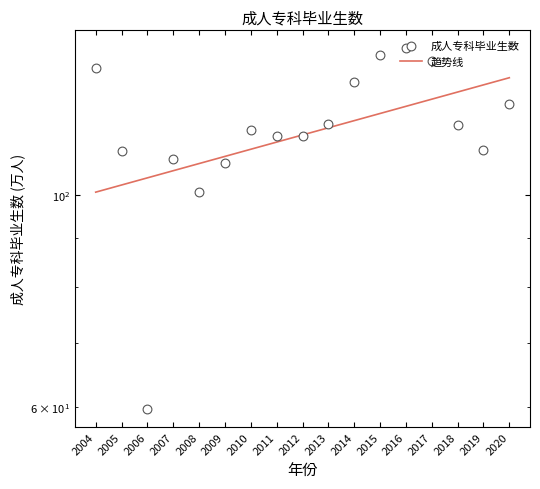

Between 2020 and 2015, which is larger?

2015